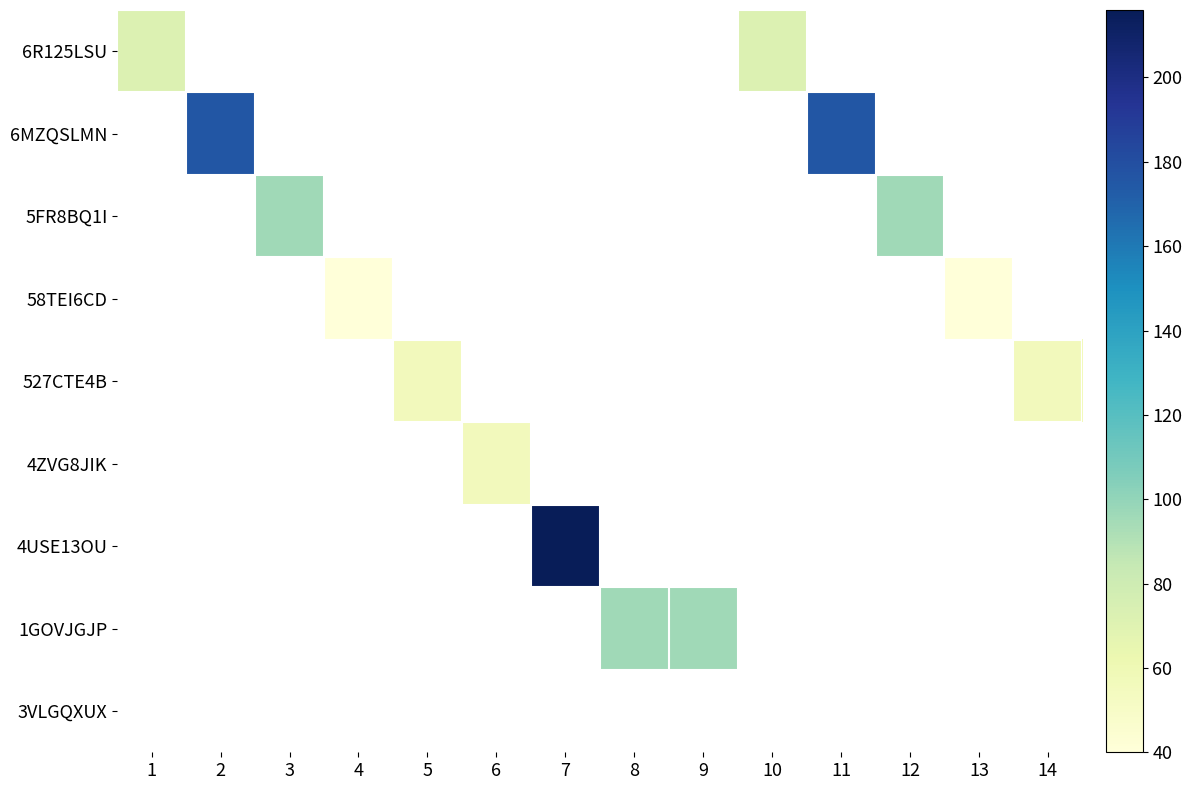

How many distinct data groups are displayed?

9